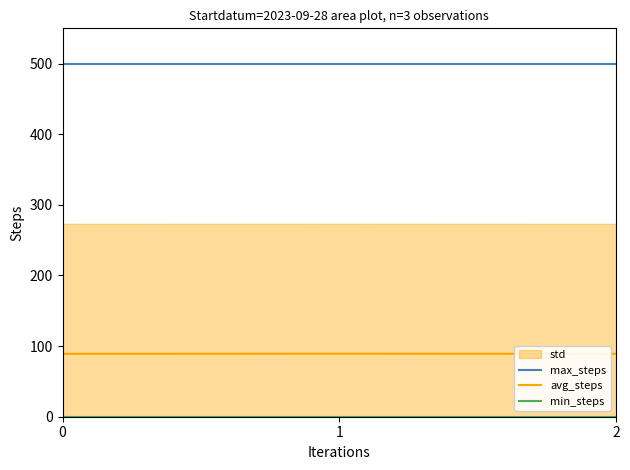

What is the value of the avg_steps point at the 3rd from the left?

89.1